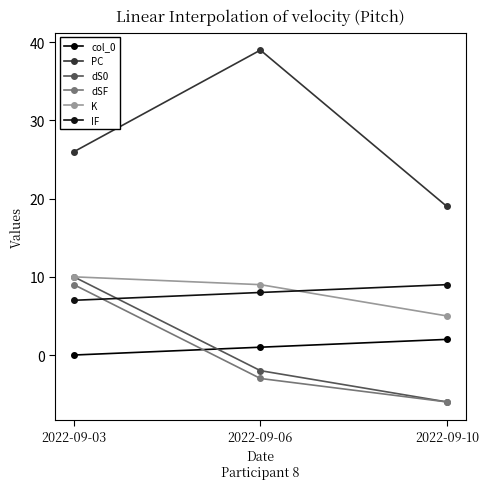

Rank the series by their maximum value, from lowest to highest.

col_0, dSF, IF, dS0, K, PC